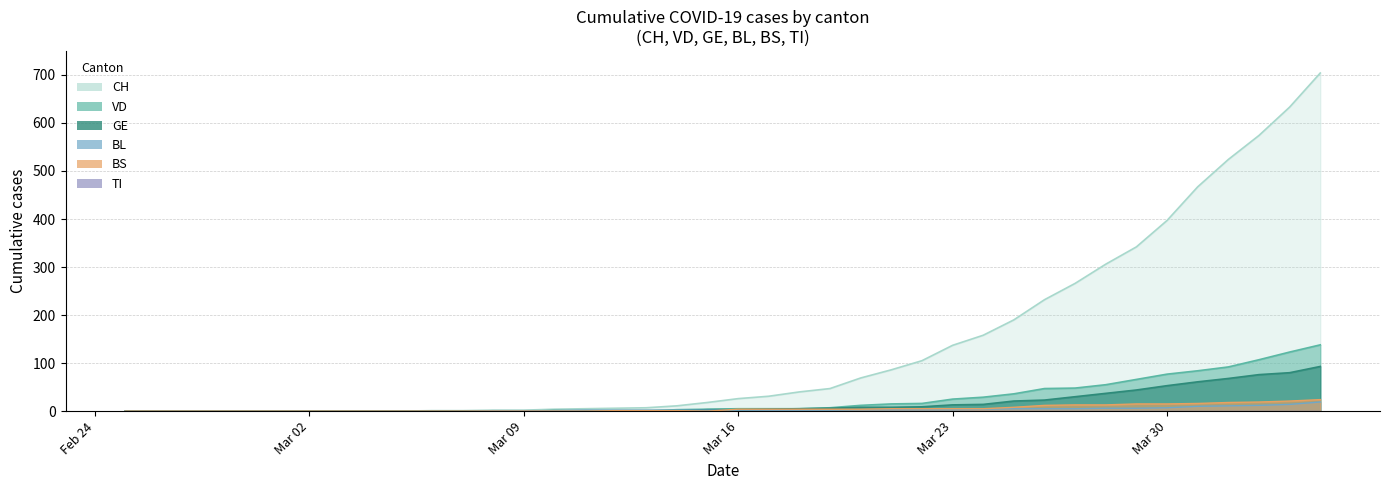

What is the sum of all CH values?

5391